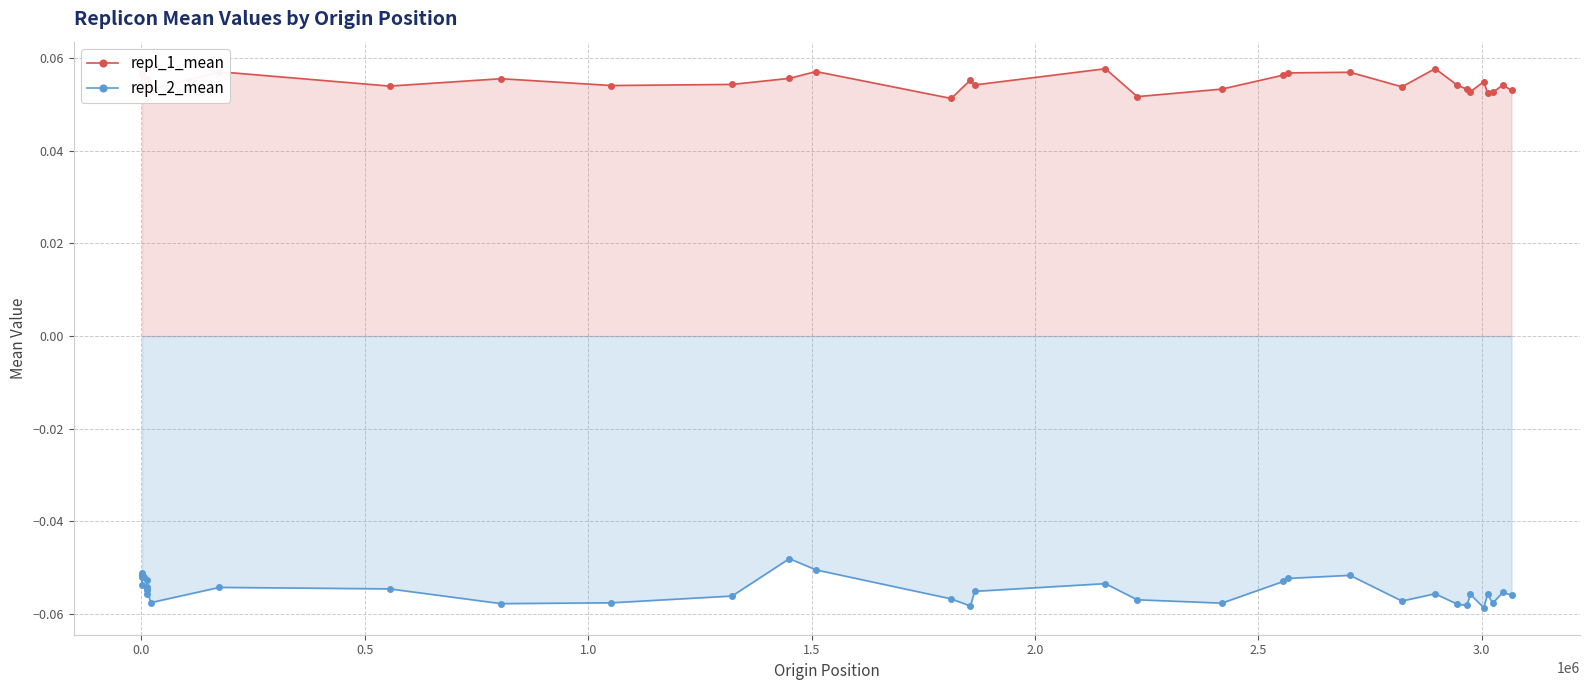

Is the value of repl_1_mean at 0.0 greater than the value of repl_2_mean at 22?

Yes